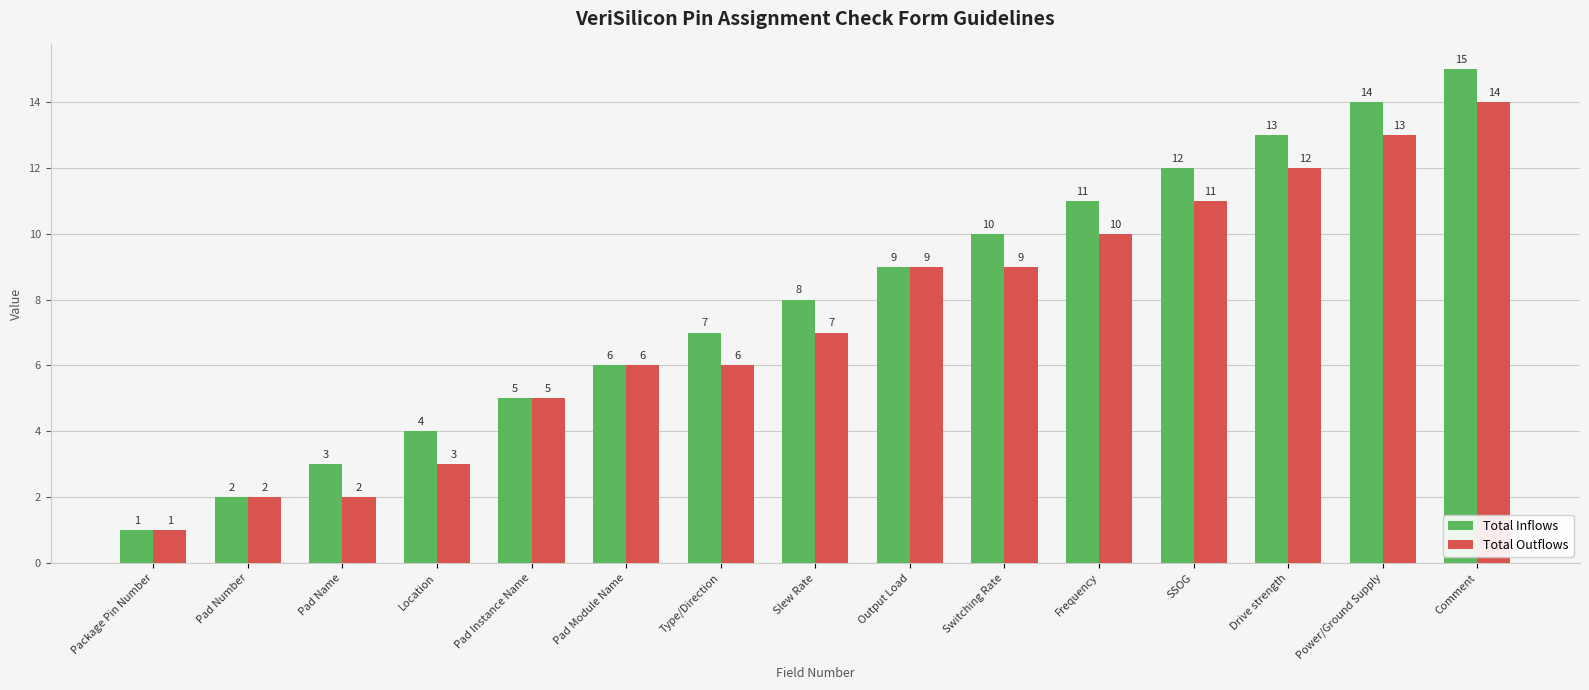

Count the number of data series in this chart.

2